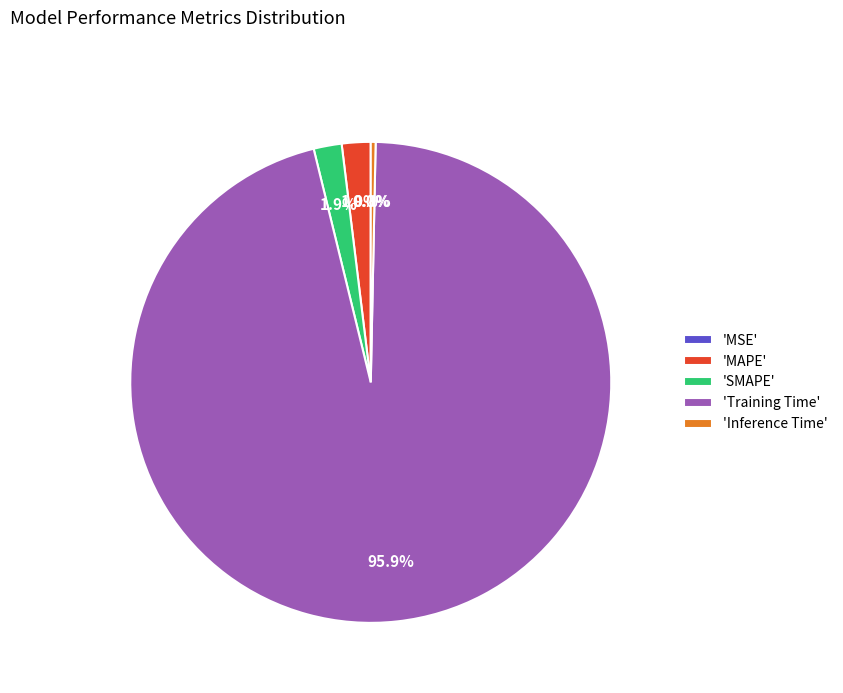

Between 'MAPE' and 'Training Time', which is larger?

'Training Time'